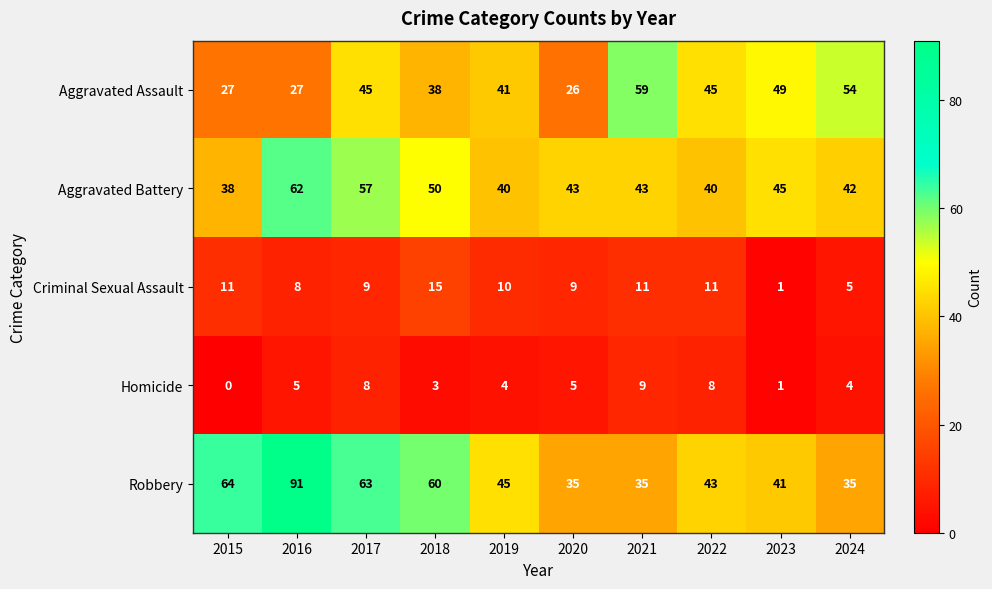

True or false: Homicide has a value of 8 at 2017.

True